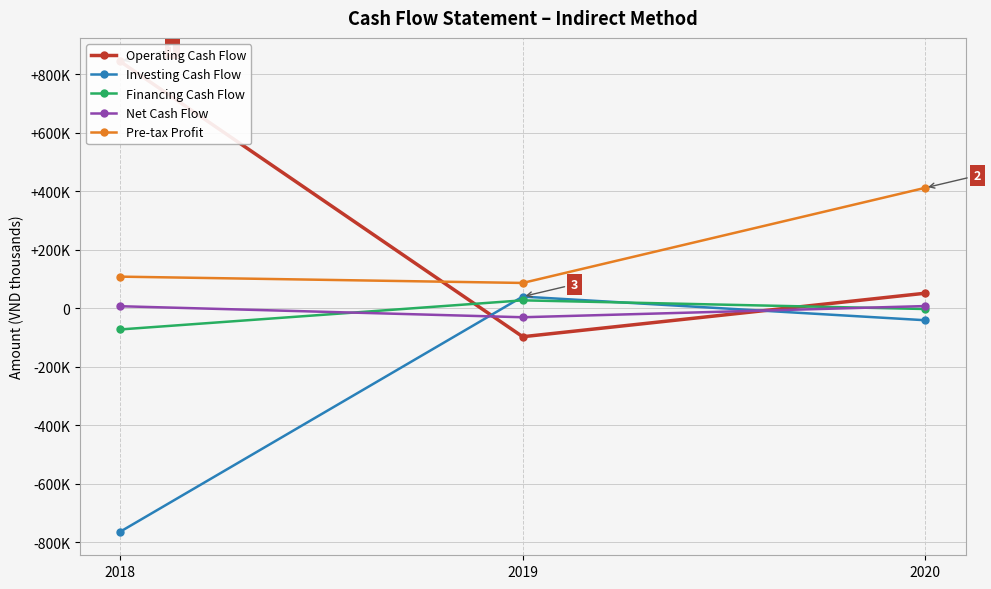

Which series changed the most between 2019 and 2020?

Pre-tax Profit